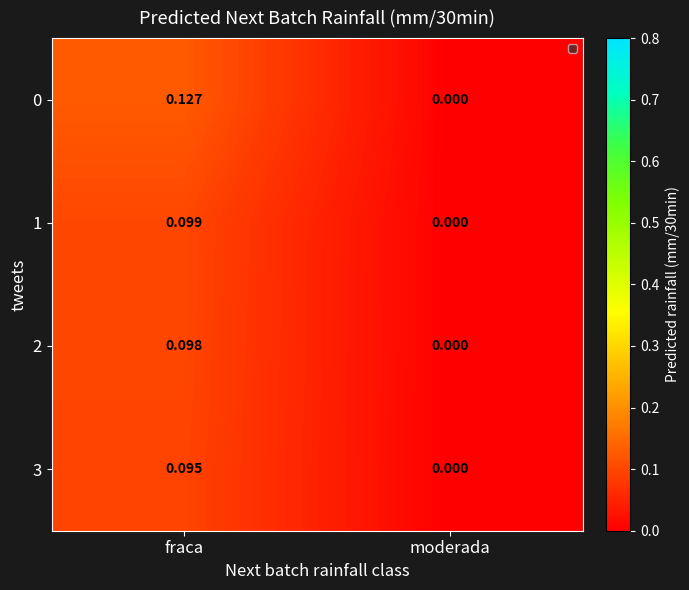

At which category is the sum across all series the highest?

fraca